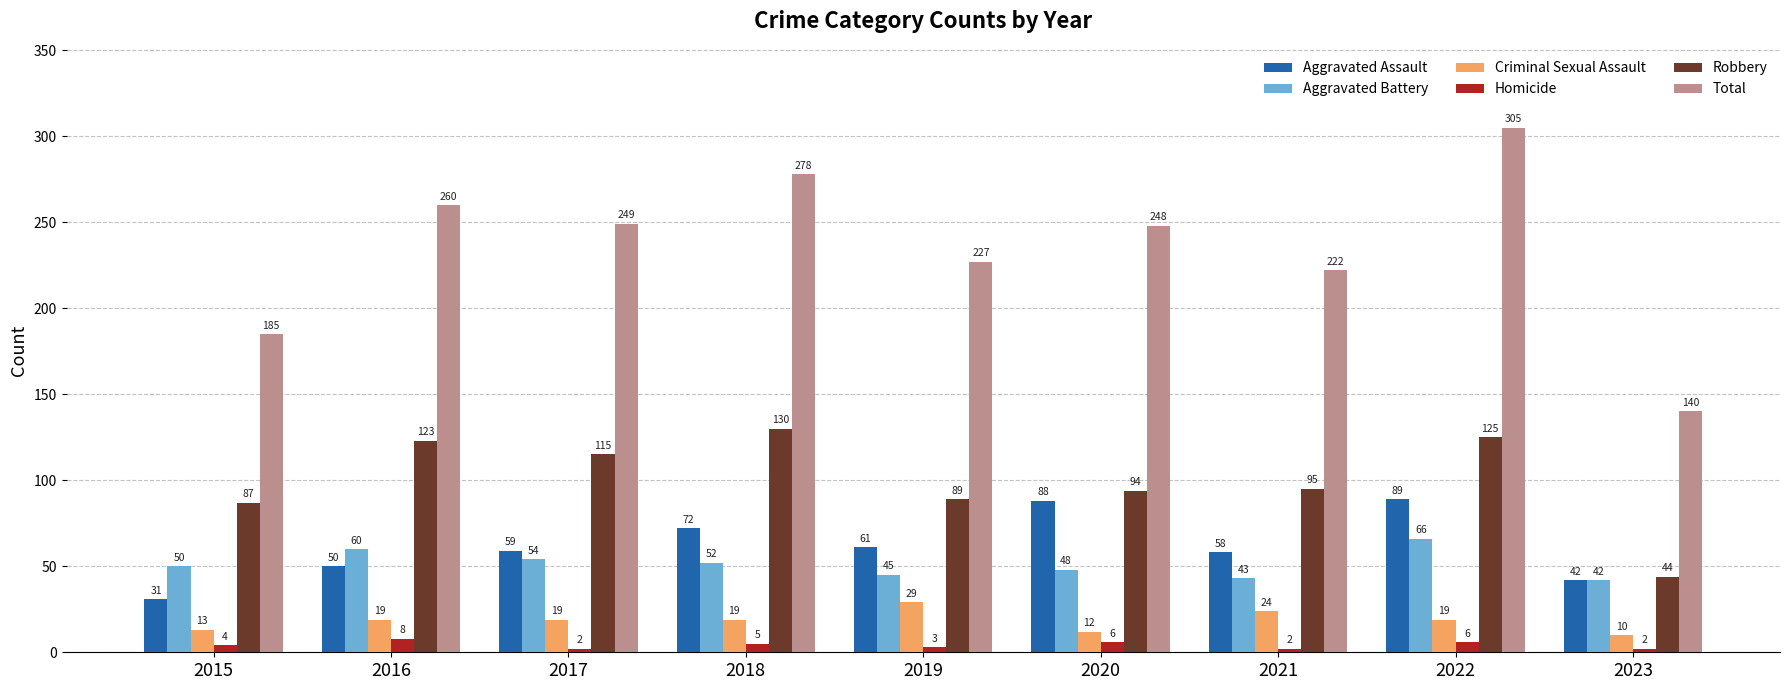

What is the maximum value shown in the chart?

305